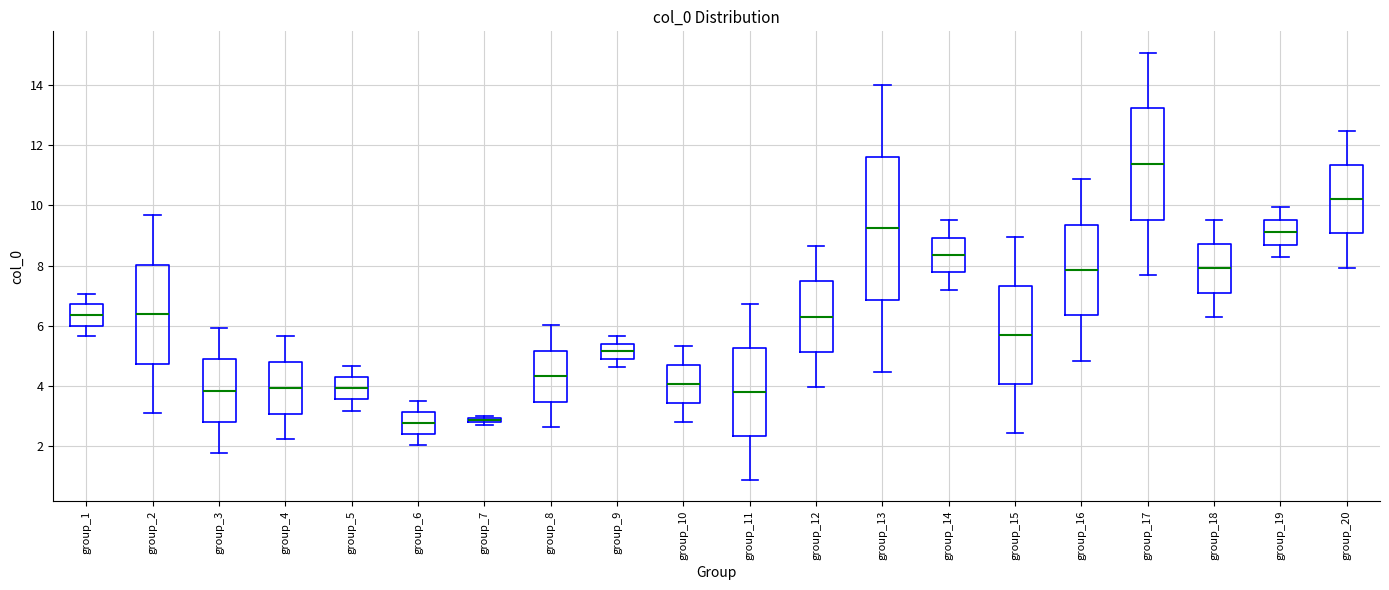

Where does the lower whisker of the box for group_9 end on the y-axis? The values are not printed on the chart, so give them approximately, as read against the axis.

4.6